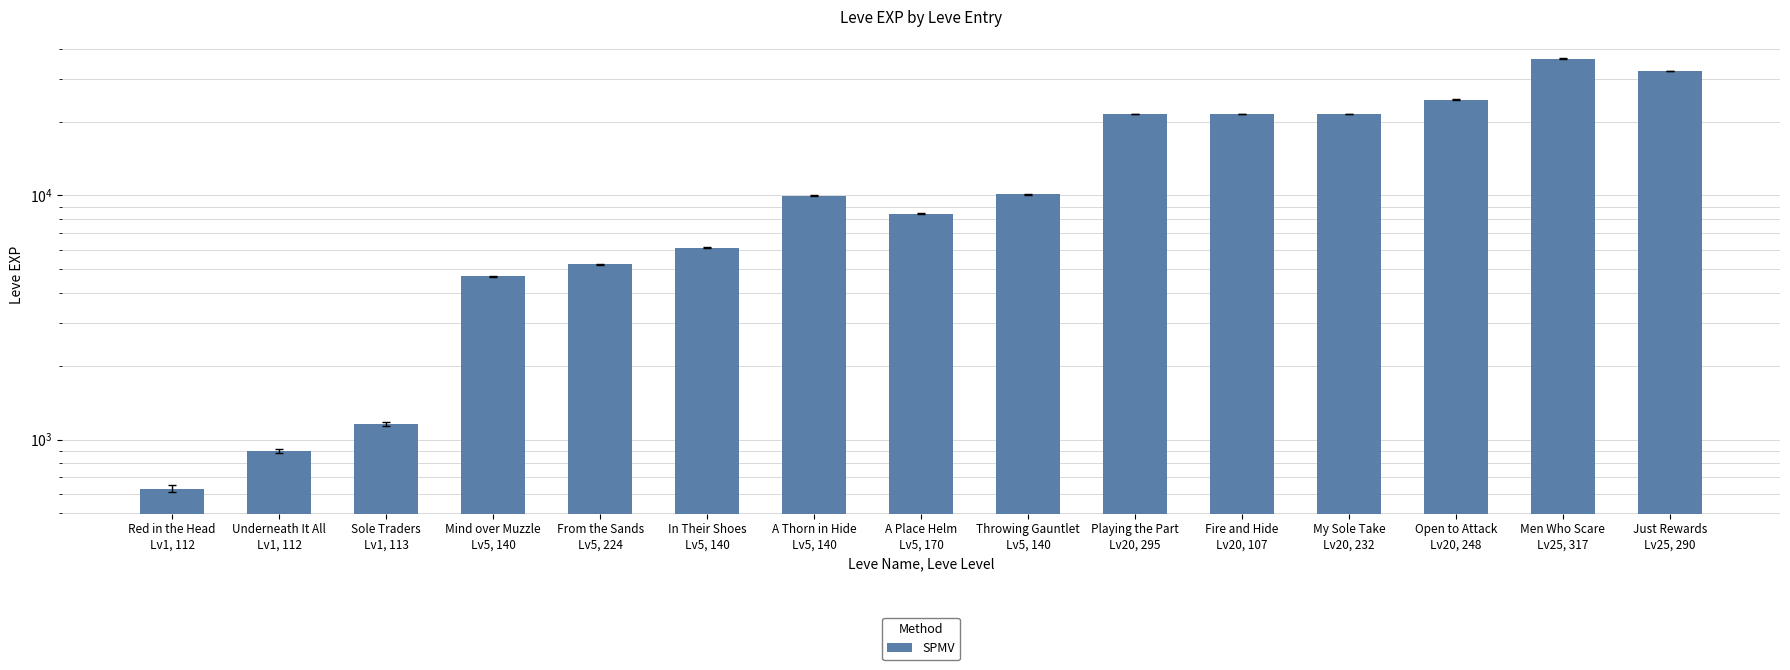

What is the sum of all values?

205560